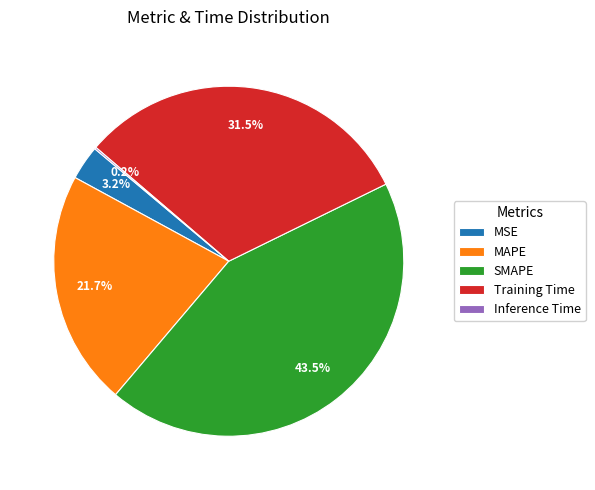

What is the ratio of the value at Training Time to the value at SMAPE?

0.7